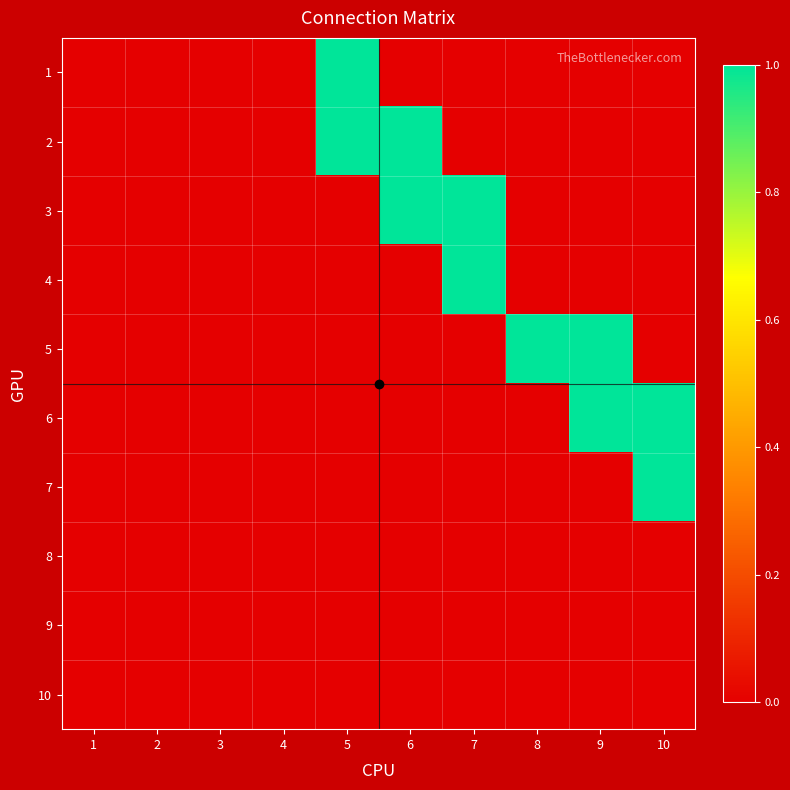

Rank the series by their maximum value, from lowest to highest.

8, 9, 10, 1, 2, 3, 4, 5, 6, 7